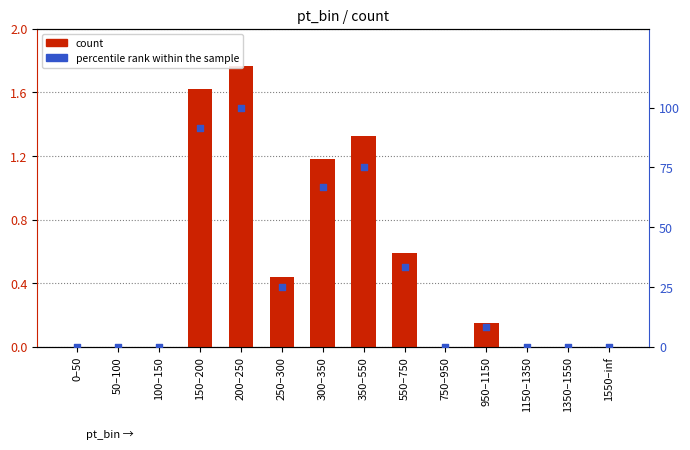

Is the value of percentile rank within the sample at 200–250 greater than the value of count at 50–100?

Yes